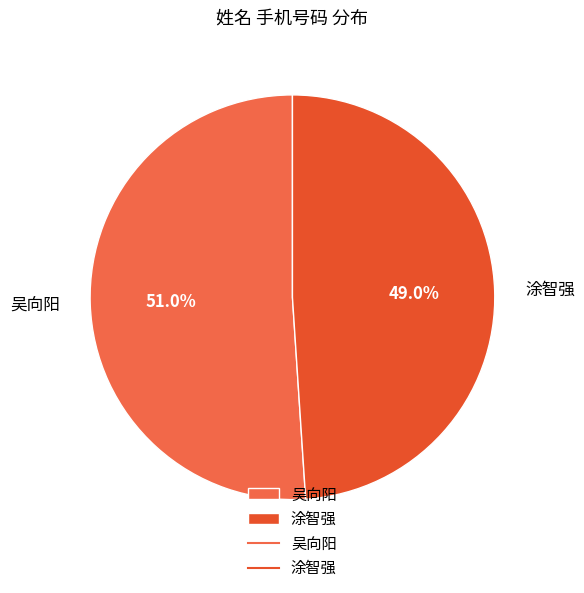

To the nearest percent, what is the combined percentage of 涂智强 and 吴向阳?

100%